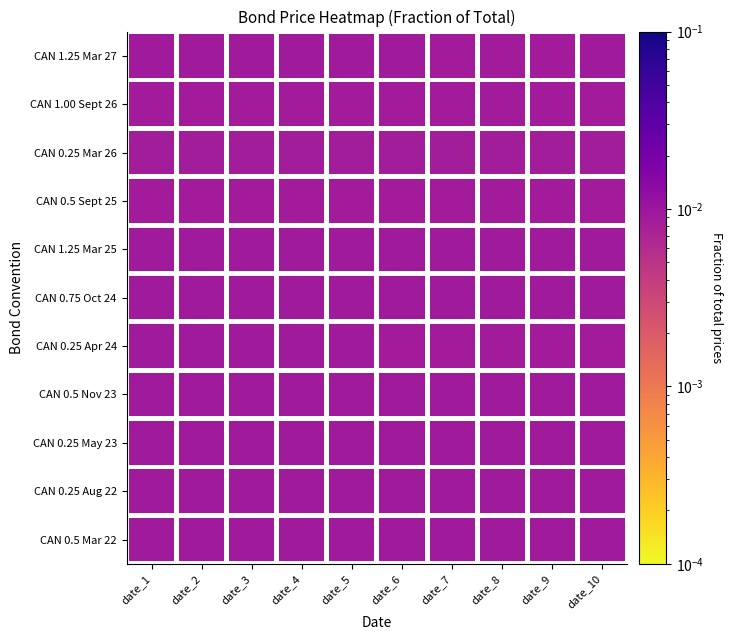

Is it true that CAN 0.5 Mar 22 equals 177.4 at date_9?

False